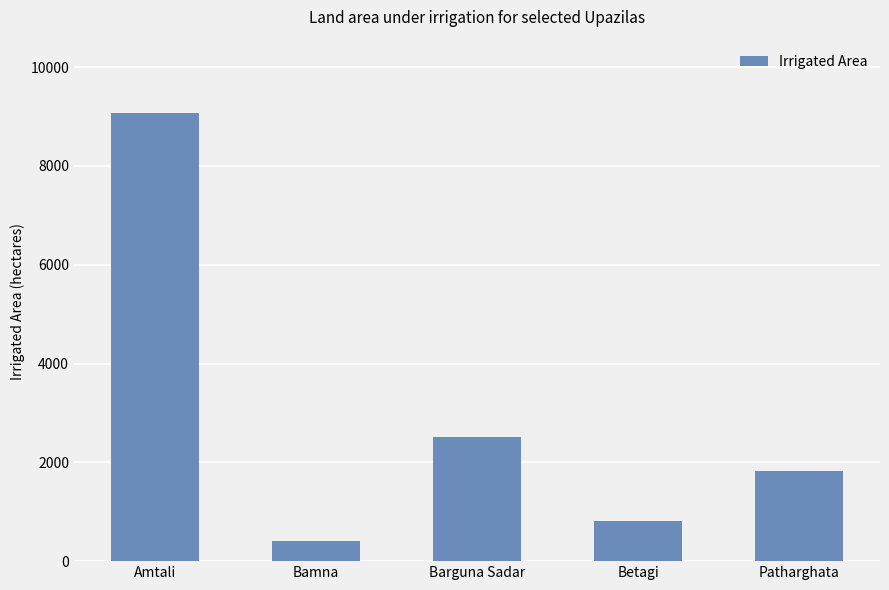

What is the approximate value at Patharghata, to the nearest 100?

1800